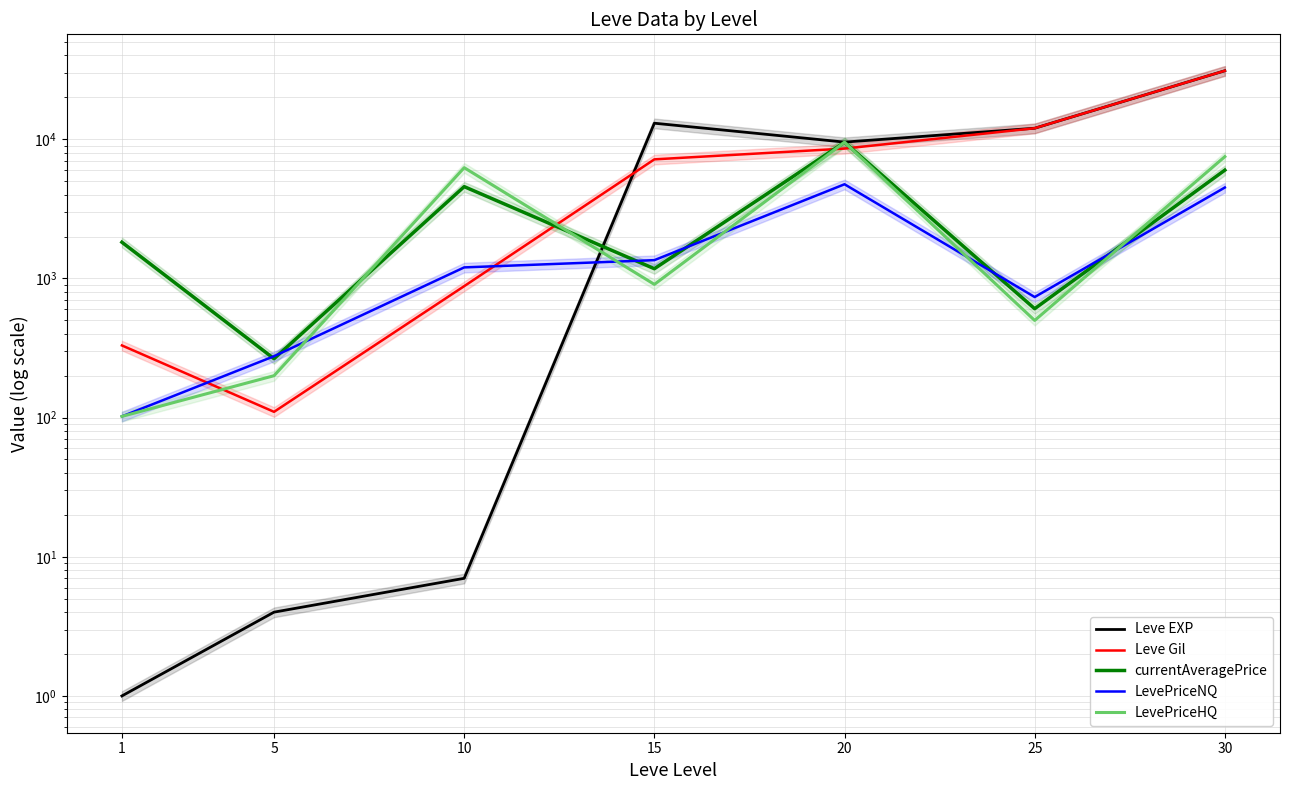

What is the minimum value shown in the chart?

1